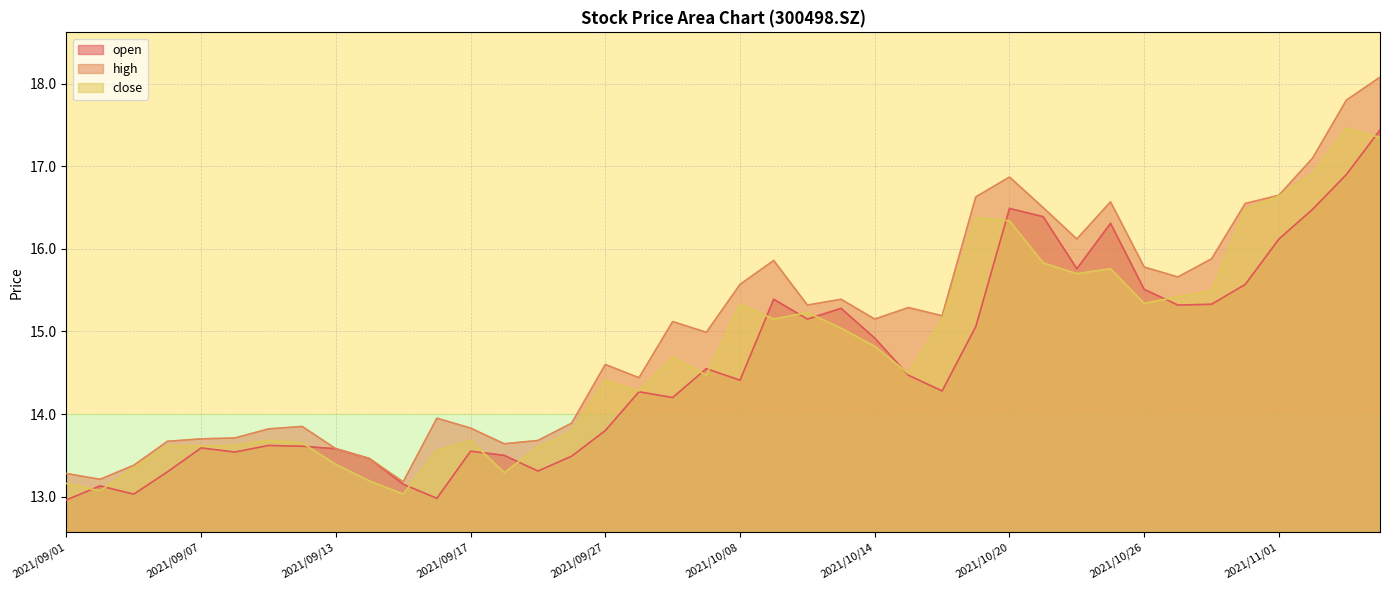

Which series has the largest total across all categories?

high